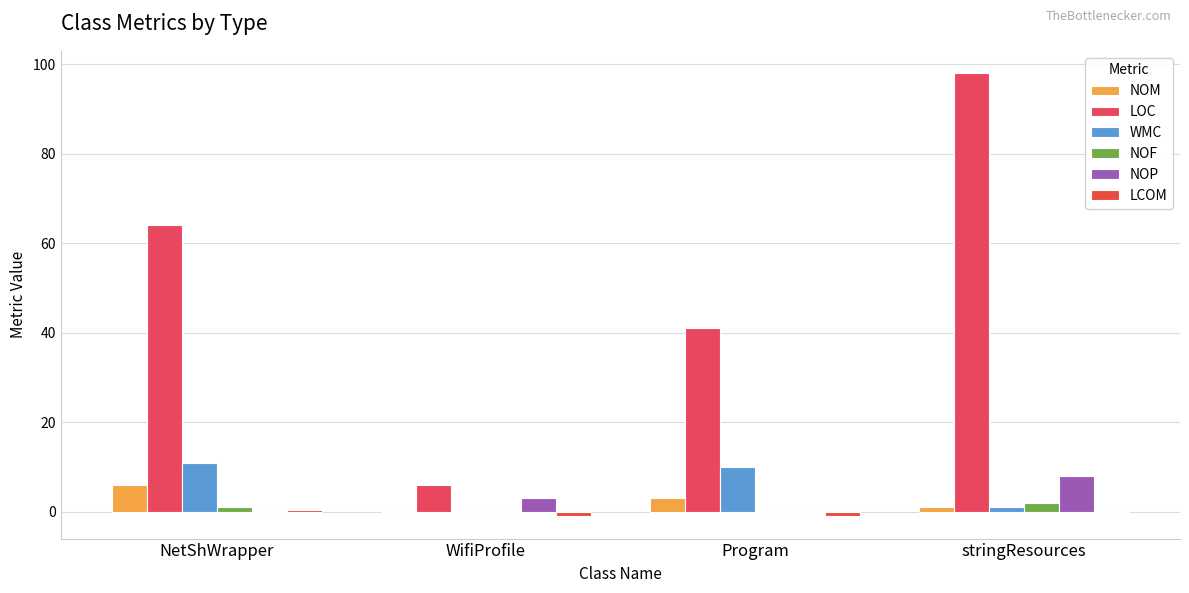

Which series has the widest spread of values?

LOC